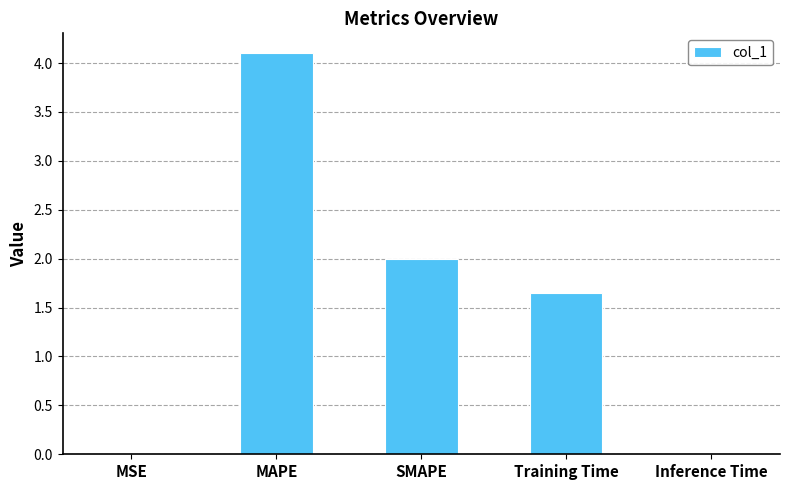

Is it true that the value at SMAPE is 2.0?

True